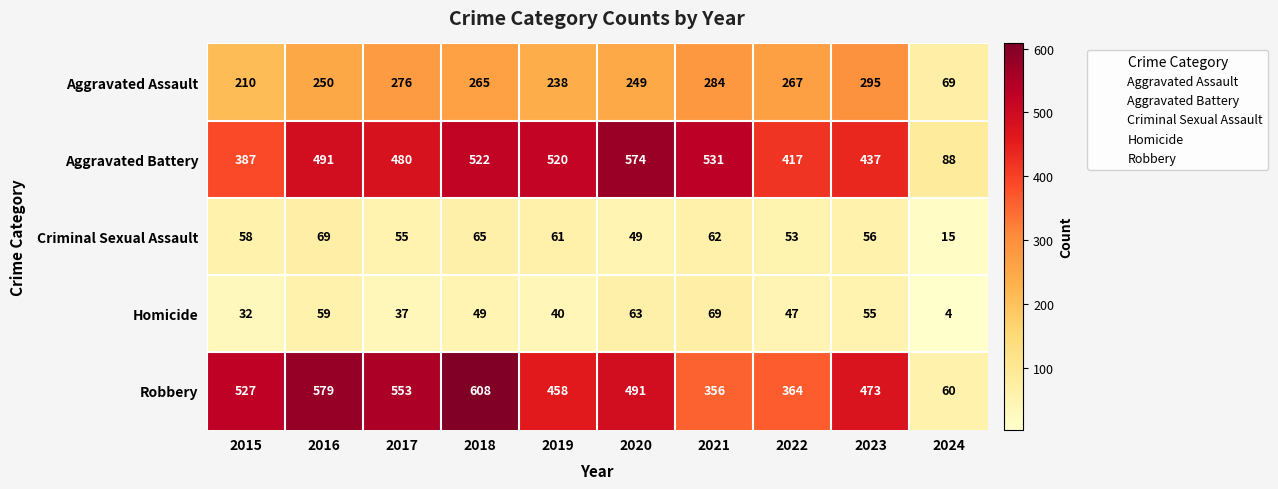

What is the smallest value displayed?

4